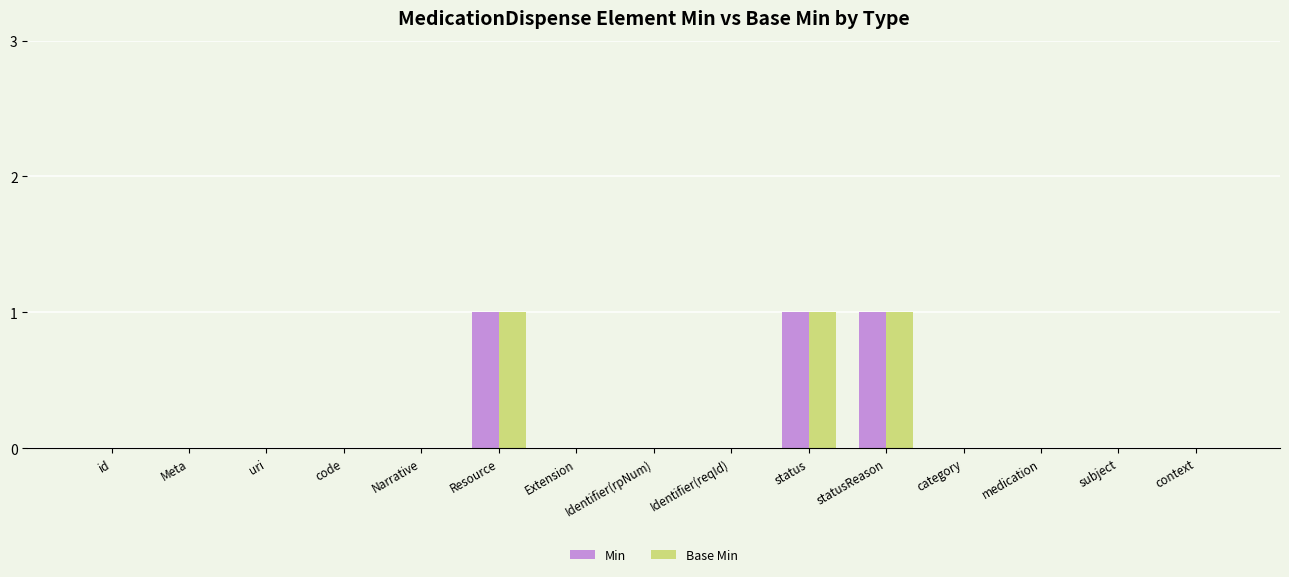

The Base Min series shows 0 at Meta. True or false?

True